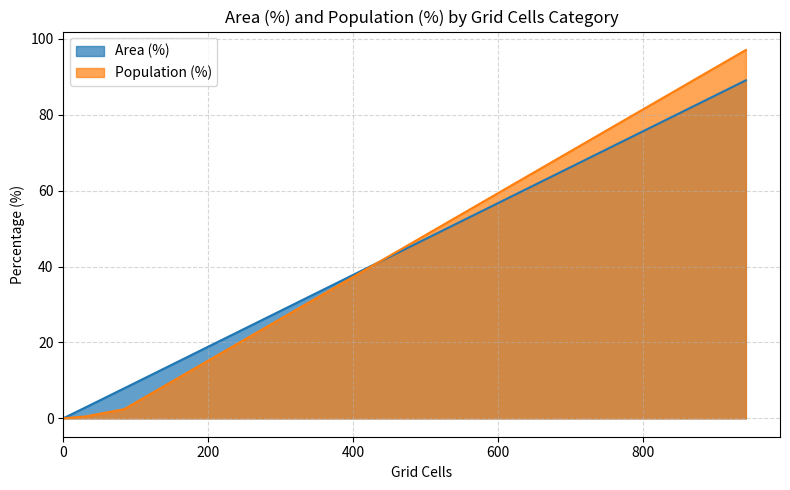

How many lines are shown in the chart?

2